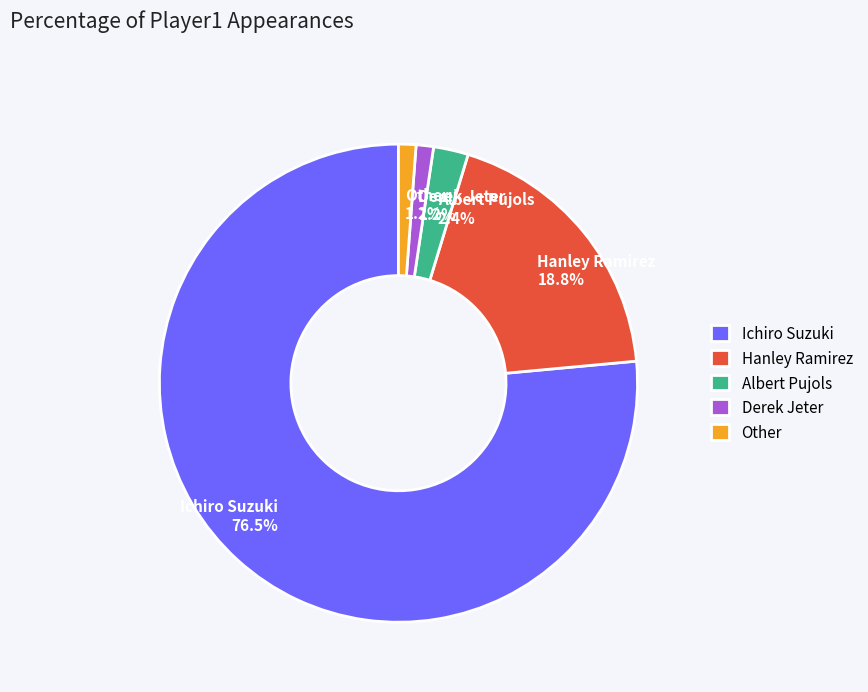

What percentage is the Hanley Ramirez slice, to the nearest percent?

19%